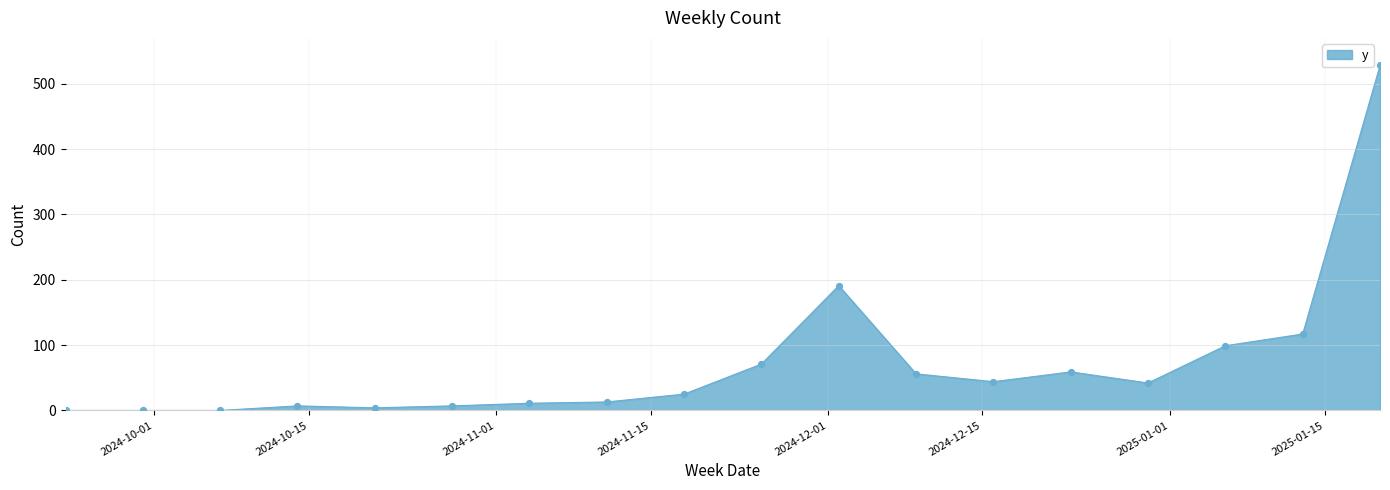

What is the greatest value displayed?

528